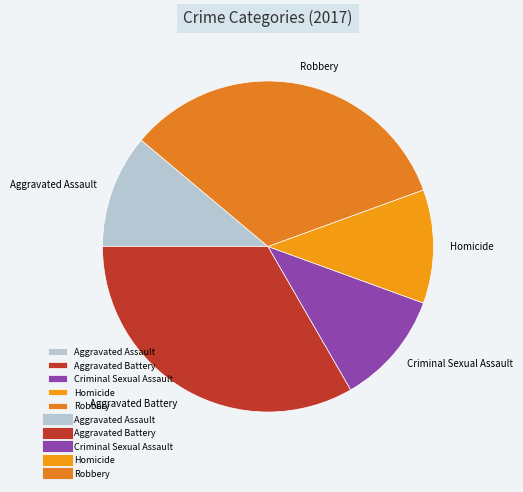

Is Aggravated Assault the majority of the pie?

No